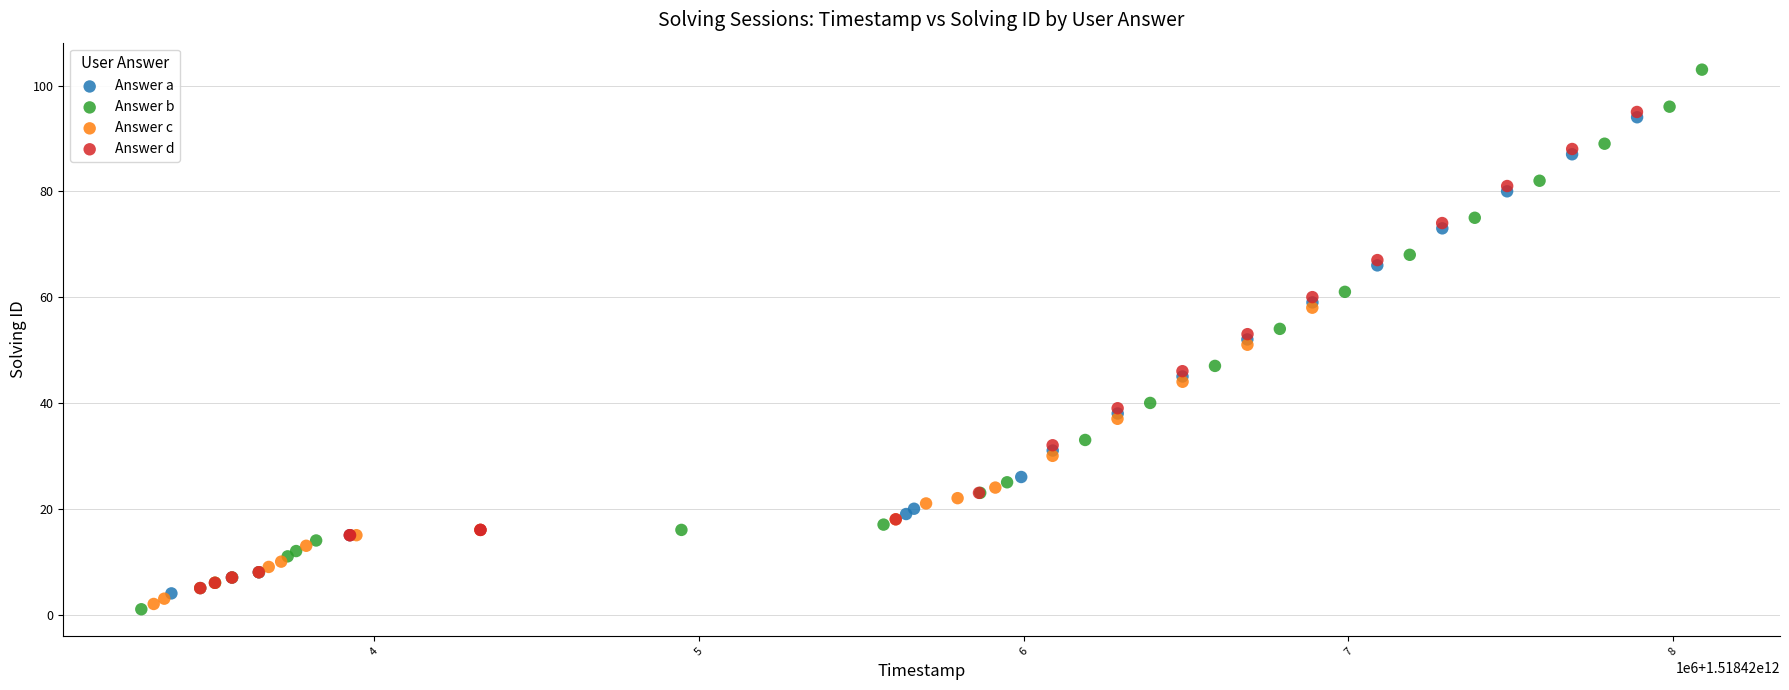

Which series reaches the maximum Y coordinate?

Answer b